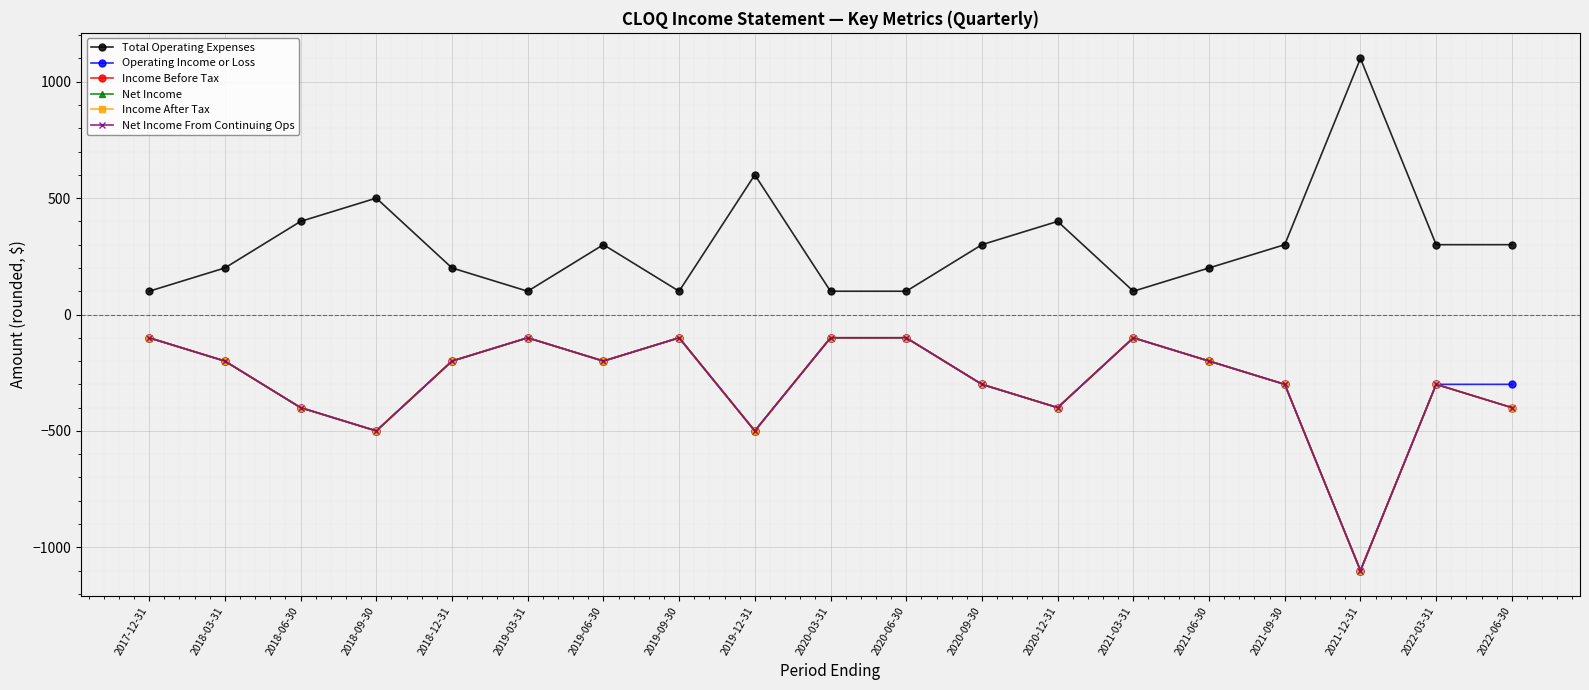

In Net Income, how many points are higher than both neighbors (excluding endpoints)?

4